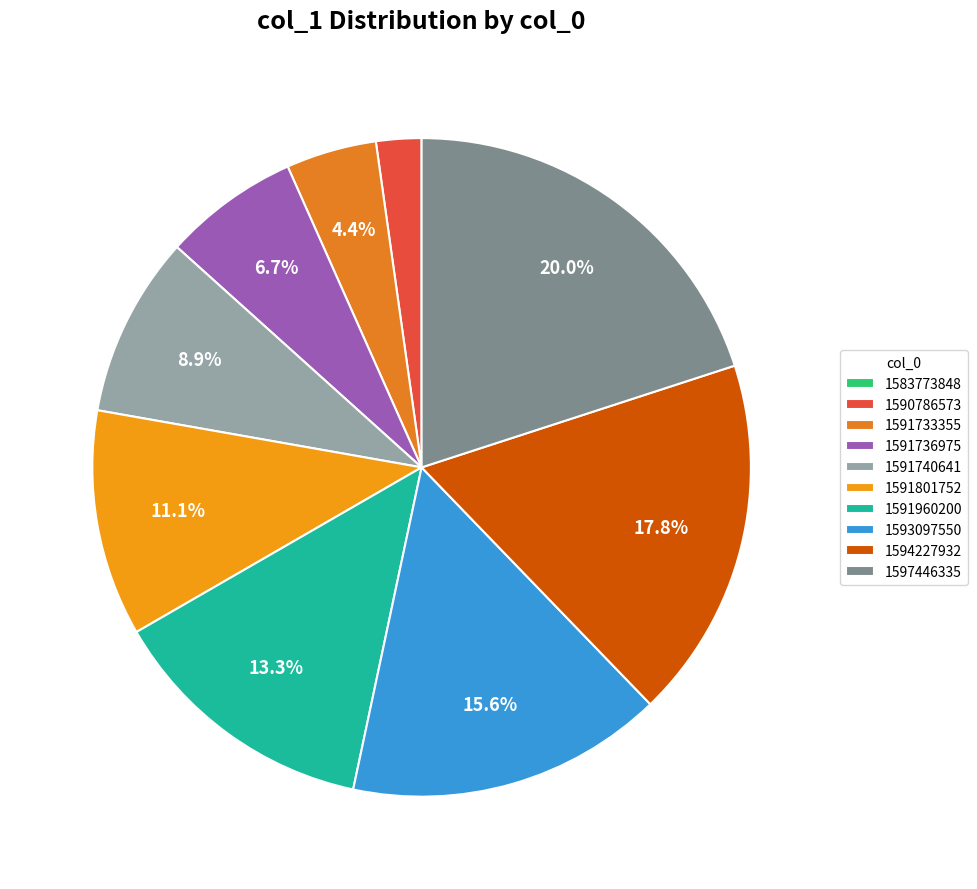

Does 1591733355 represent more than half of the total?

No